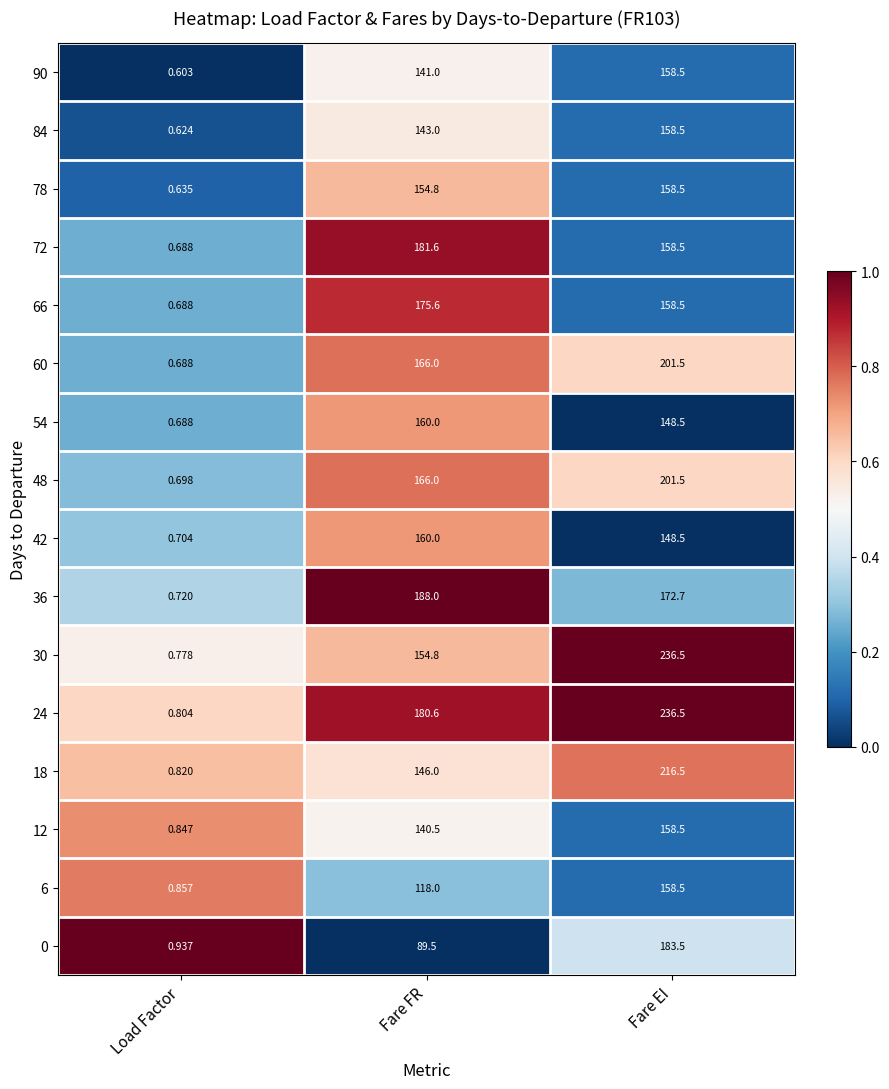

Which category has the highest value across all series?

Fare EI